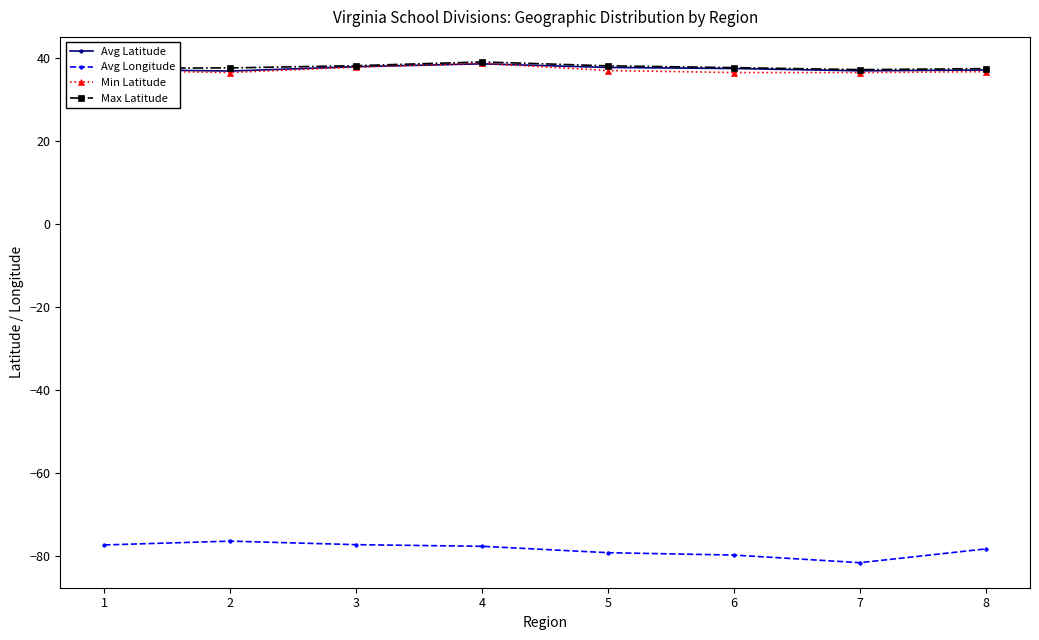

True or false: Max Latitude has a value of 65.8 at 1.

False